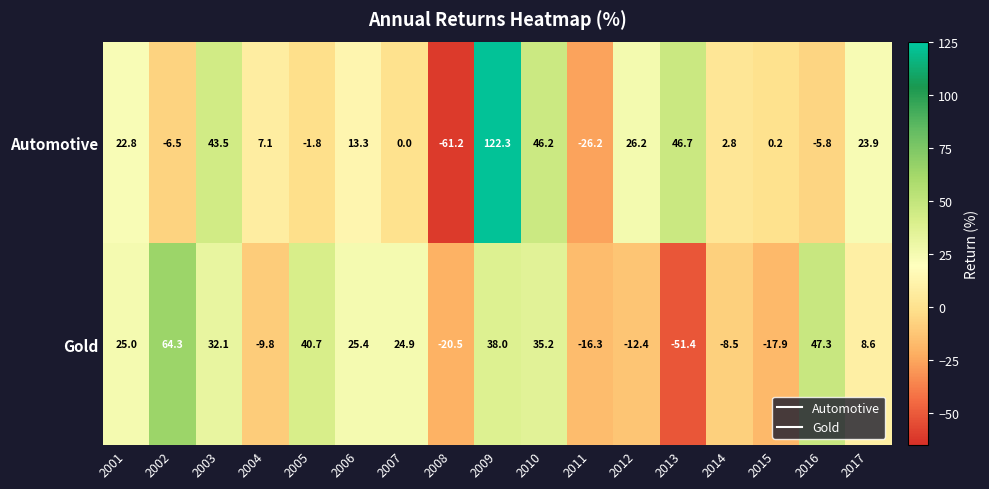

At how many categories does at least one series exceed 112?

1